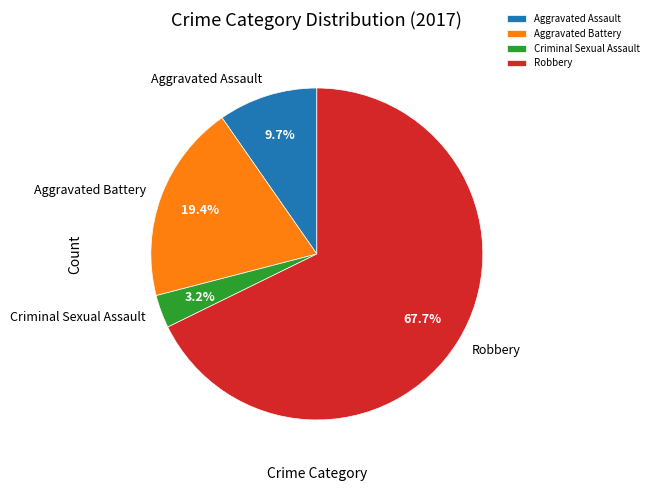

What is the largest slice in the pie chart?

Robbery